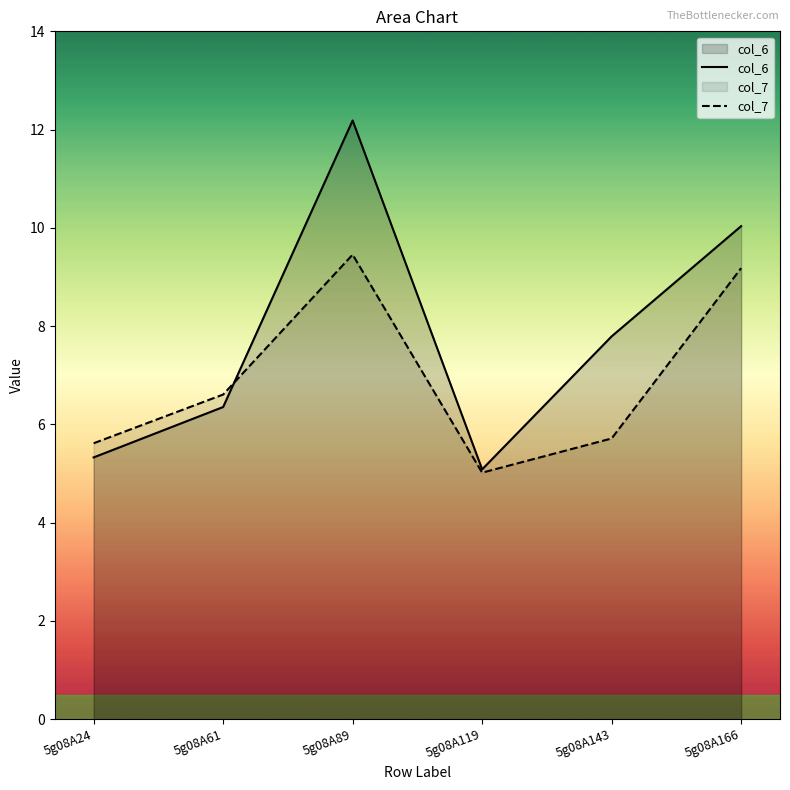

What is the value of the col_6 point at the 3rd from the left?

12.2